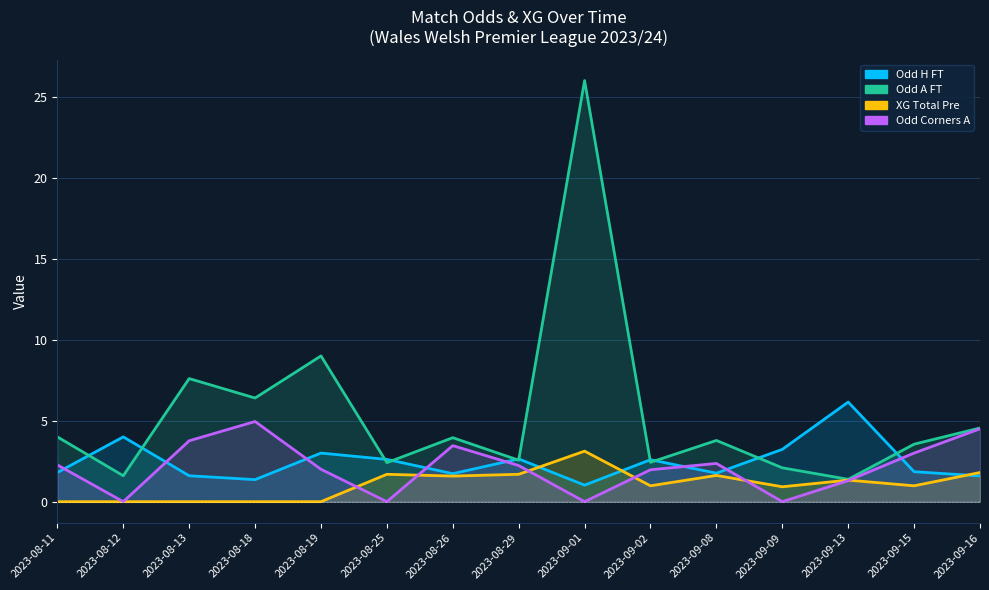

Which category has the highest value in the Odd_H_FT series?

2023-09-13